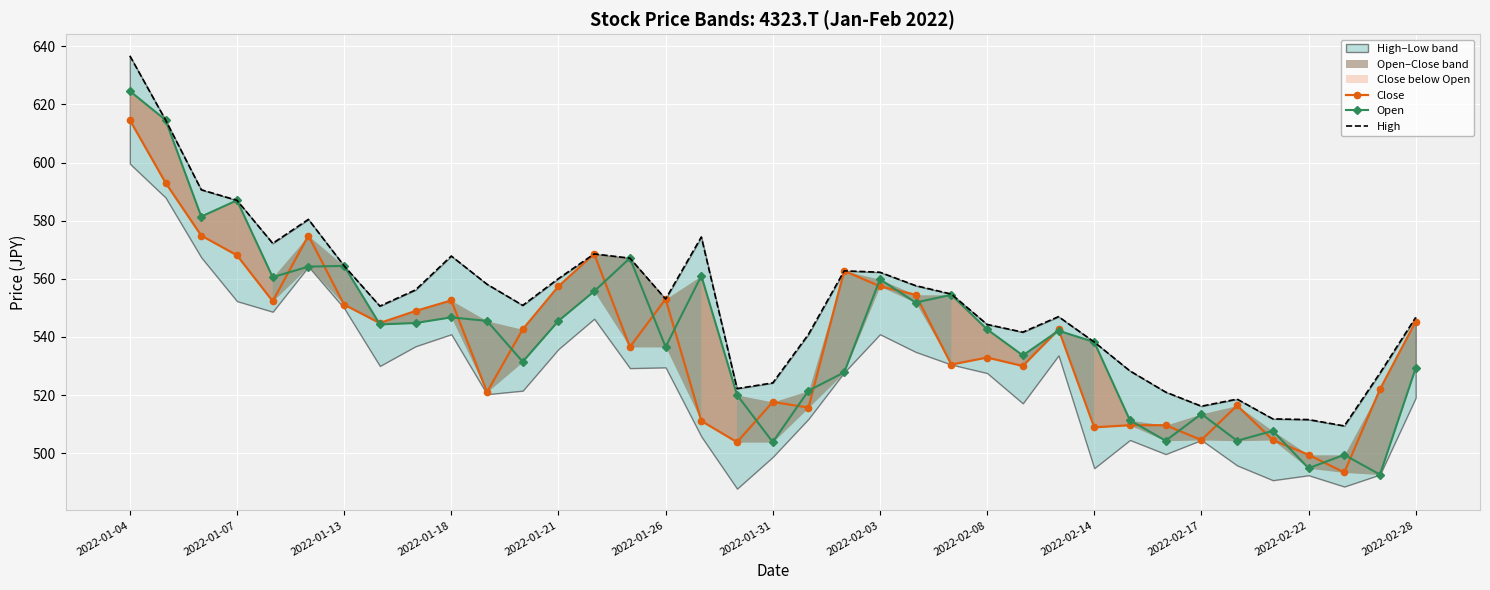

True or false: Close has a value of 516.4 at 31.

True